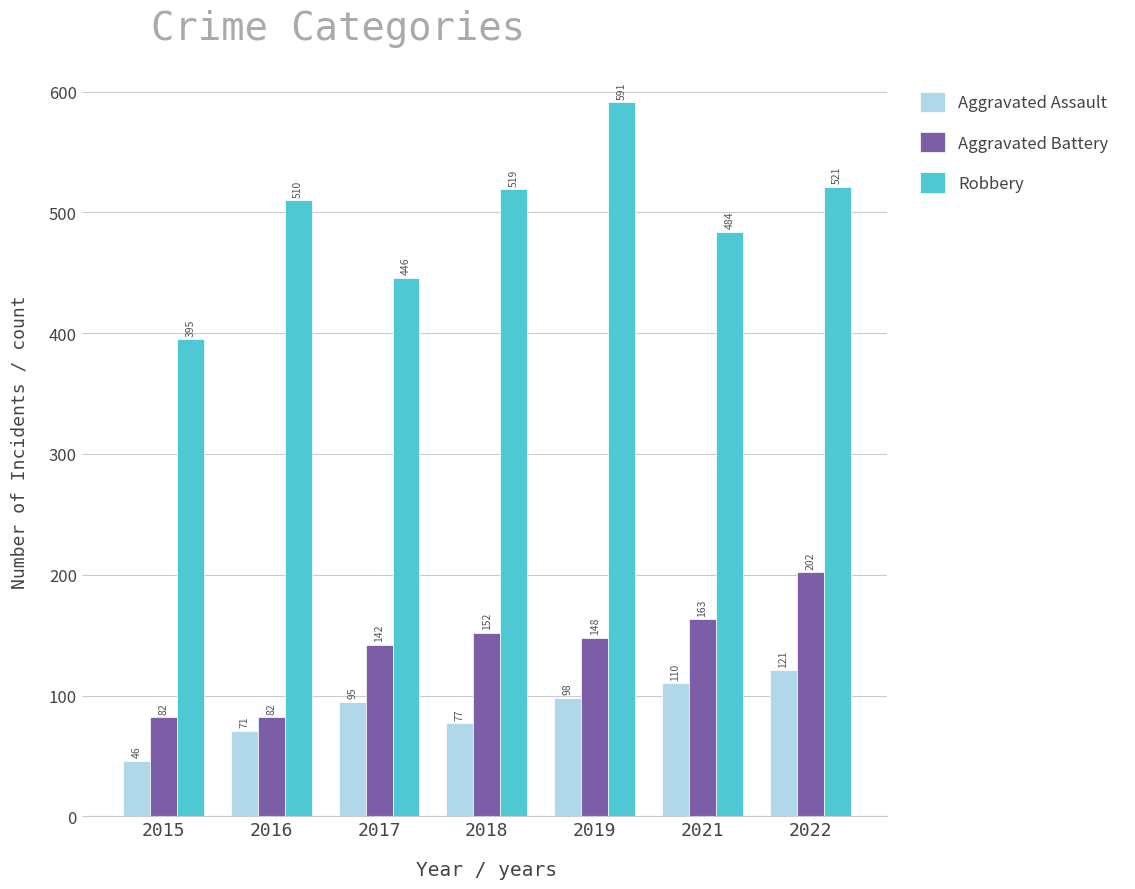

At how many categories does at least one series exceed 477?

5